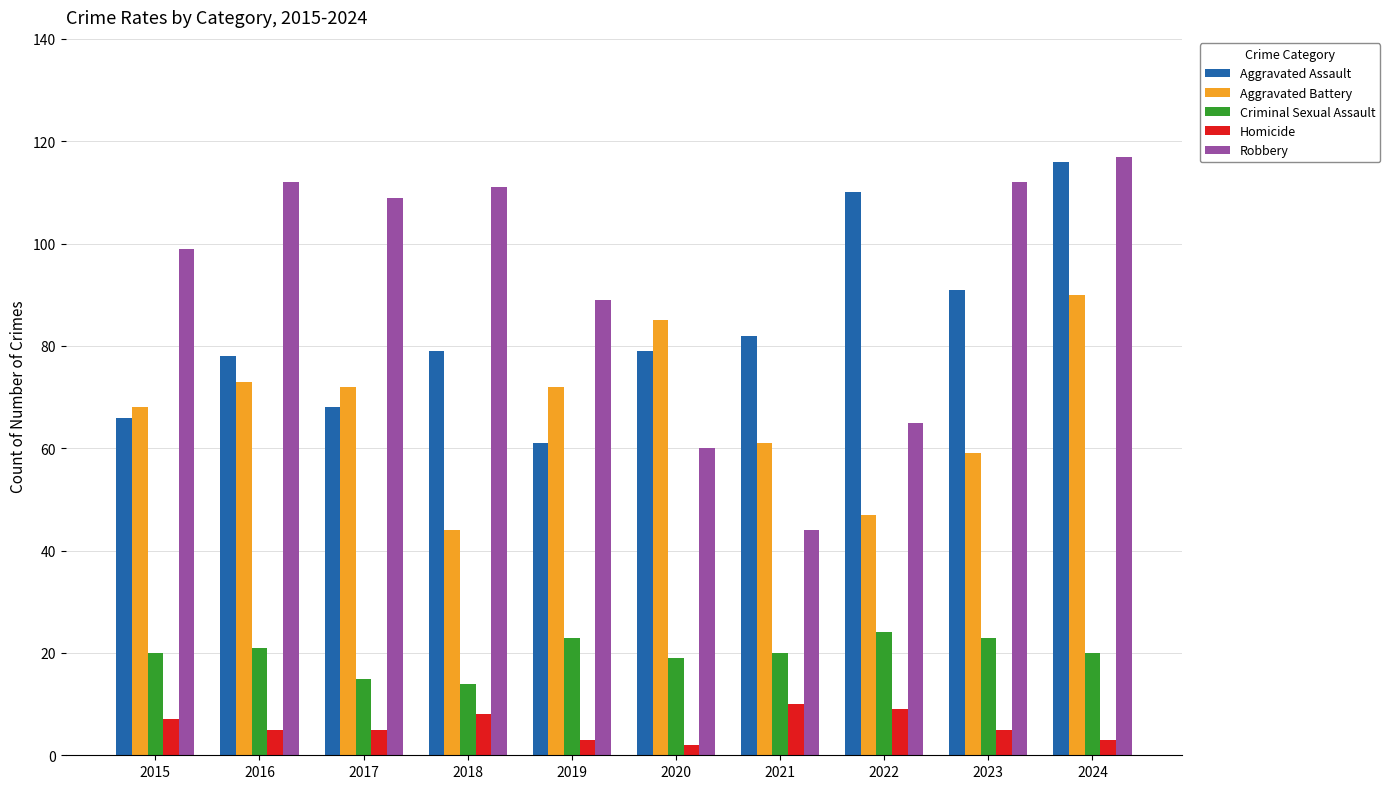

At which category is the sum across all series the highest?

2024